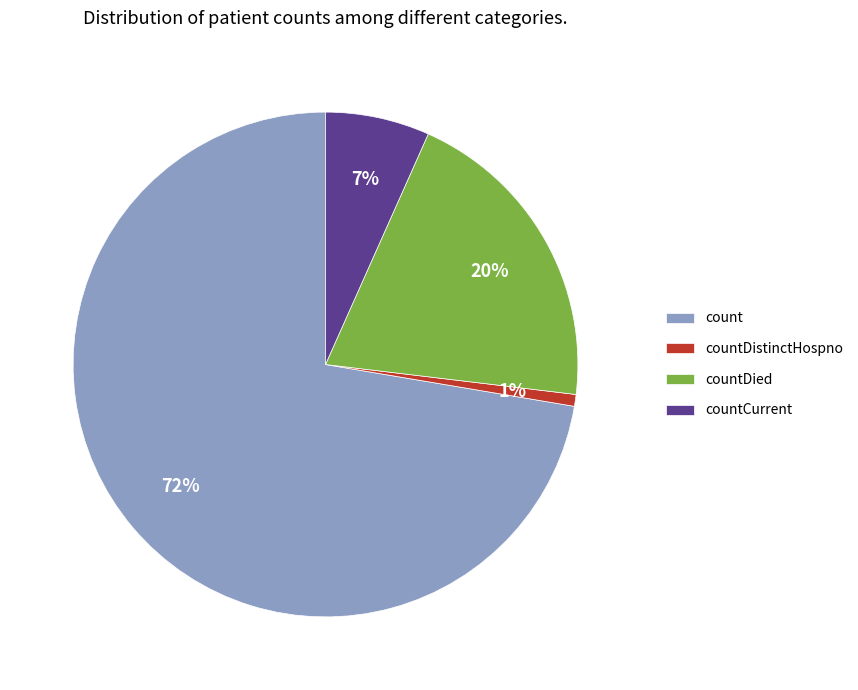

Which category has the smallest portion of the pie?

countDistinctHospno